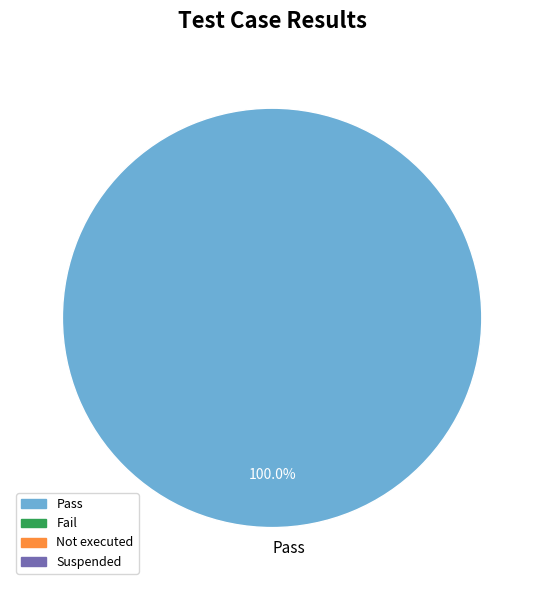

Does any single category account for the majority?

Yes